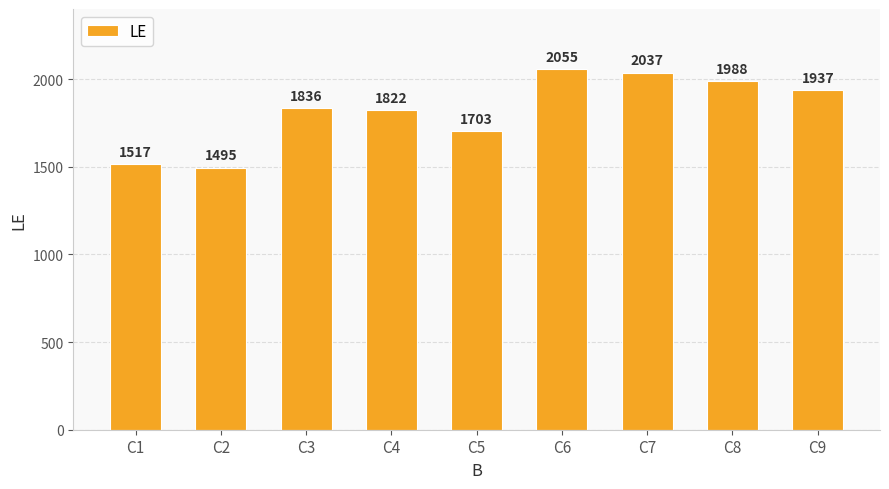

What is the change in value from C3 to C7?

+201